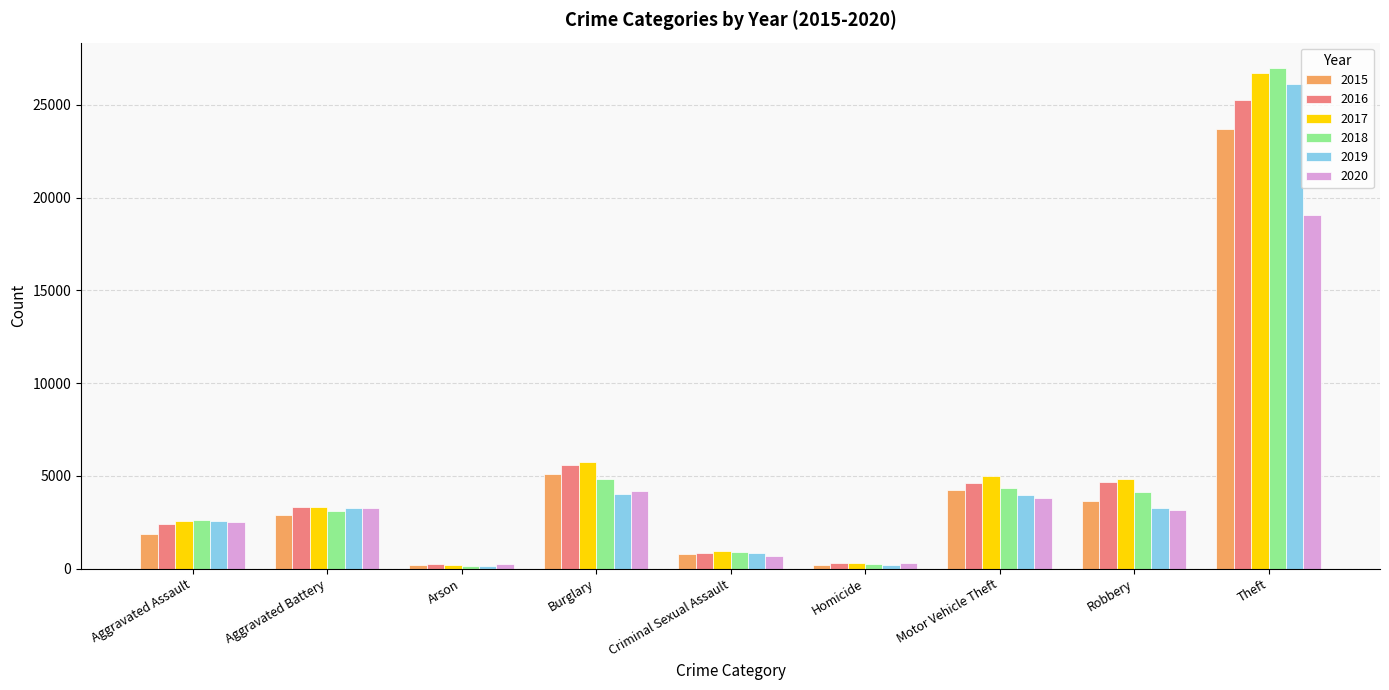

At which category does the chart reach its peak across all series?

Theft